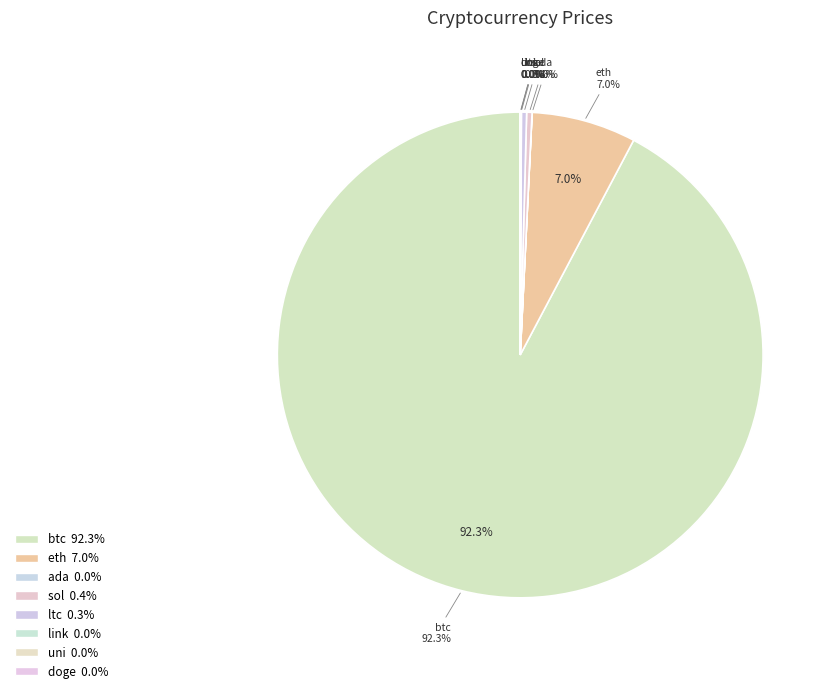

Rank the categories by value from highest to lowest.

btc, eth, sol, ltc, link, uni, ada, doge